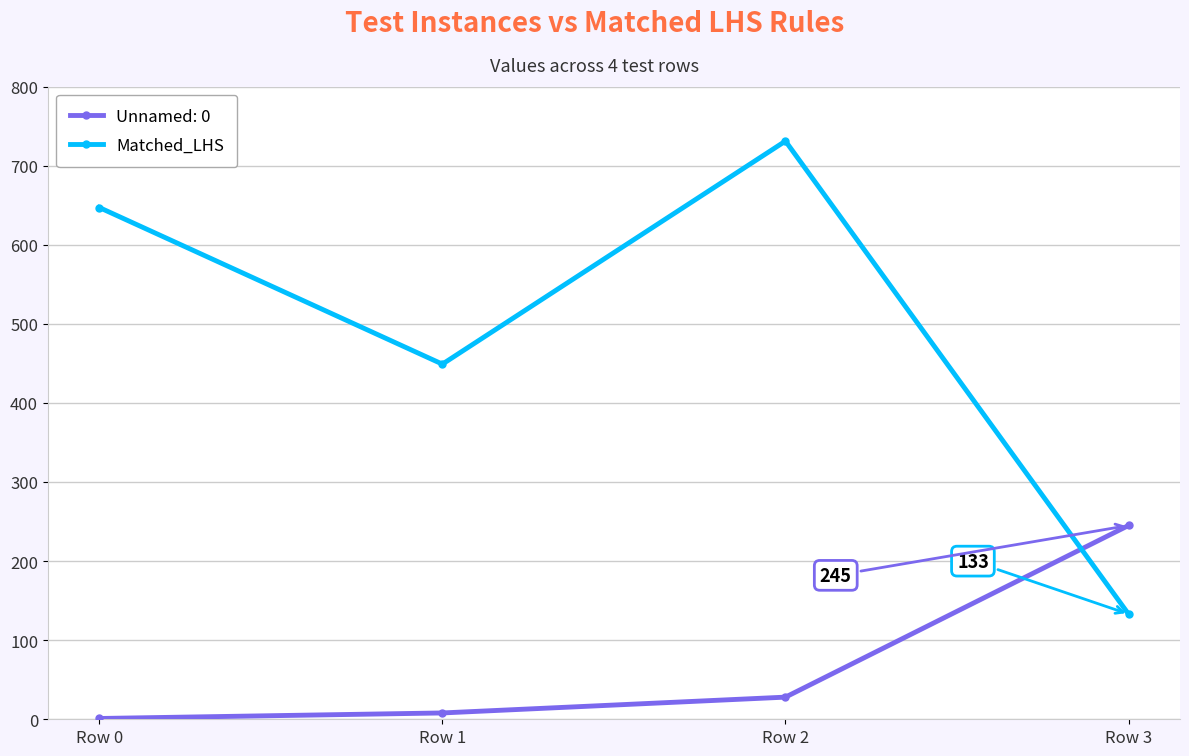

Reading left to right, extract all data points from this chart.

Unnamed: 0: 1	8	28	245
Matched_LHS: 647	449	731	133